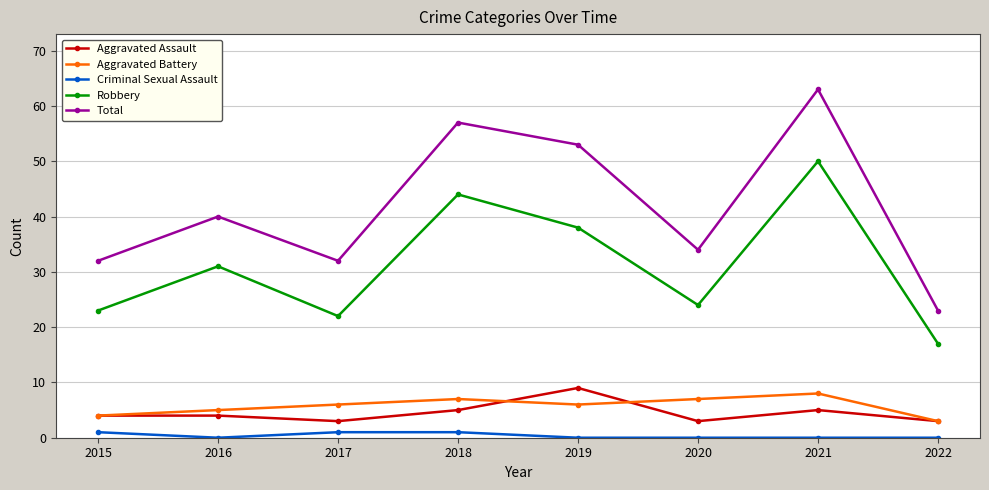

Reading right to left, extract all data points from this chart.

Aggravated Assault: 3	5	3	9	5	3	4	4
Aggravated Battery: 3	8	7	6	7	6	5	4
Criminal Sexual Assault: 0	0	0	0	1	1	0	1
Robbery: 17	50	24	38	44	22	31	23
Total: 23	63	34	53	57	32	40	32